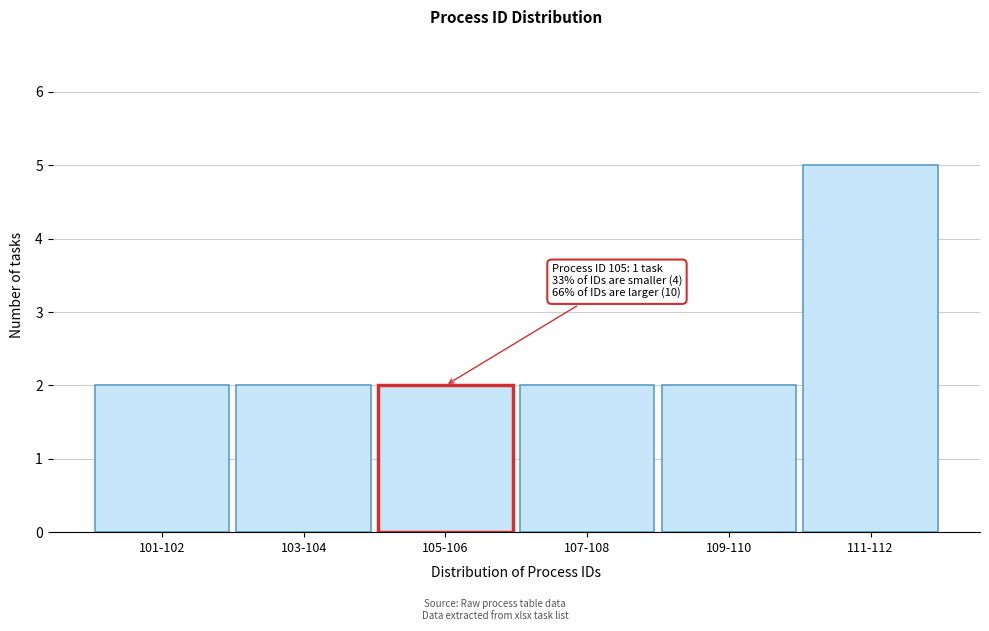

Reading right to left, extract all data points from this chart.

111-112=5	109-110=2	107-108=2	105-106=2	103-104=2	101-102=2